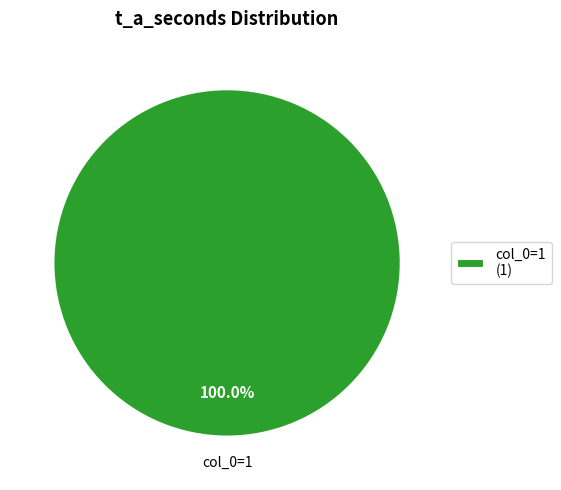

Rank the categories by value from lowest to highest.

col_0=1 (1)